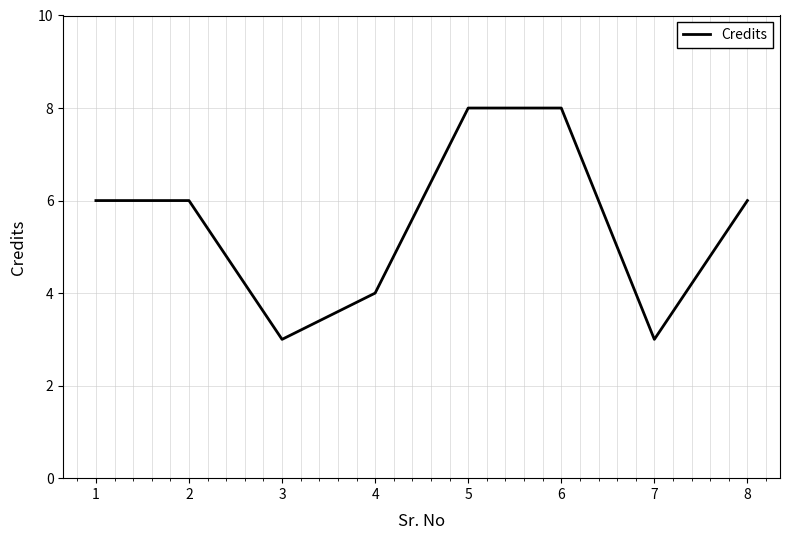

Reading left to right, what are all the values shown in this chart?

1=6	2=6	3=3	4=4	5=8	6=8	7=3	8=6